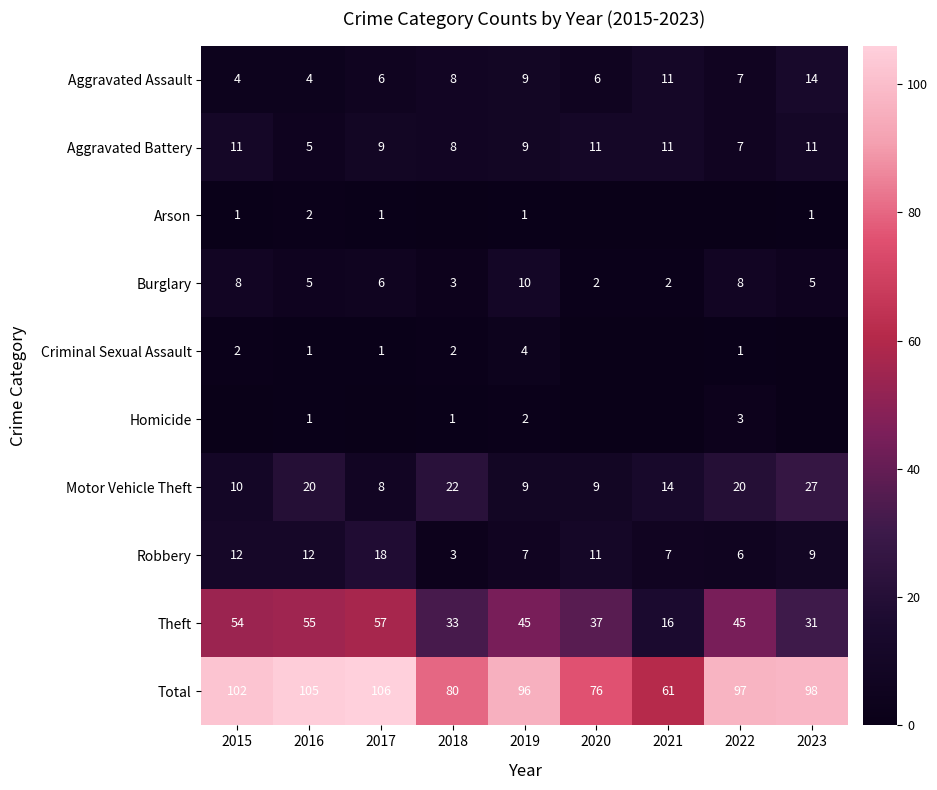

The value of Motor Vehicle Theft at 2016 is 32. True or false?

False